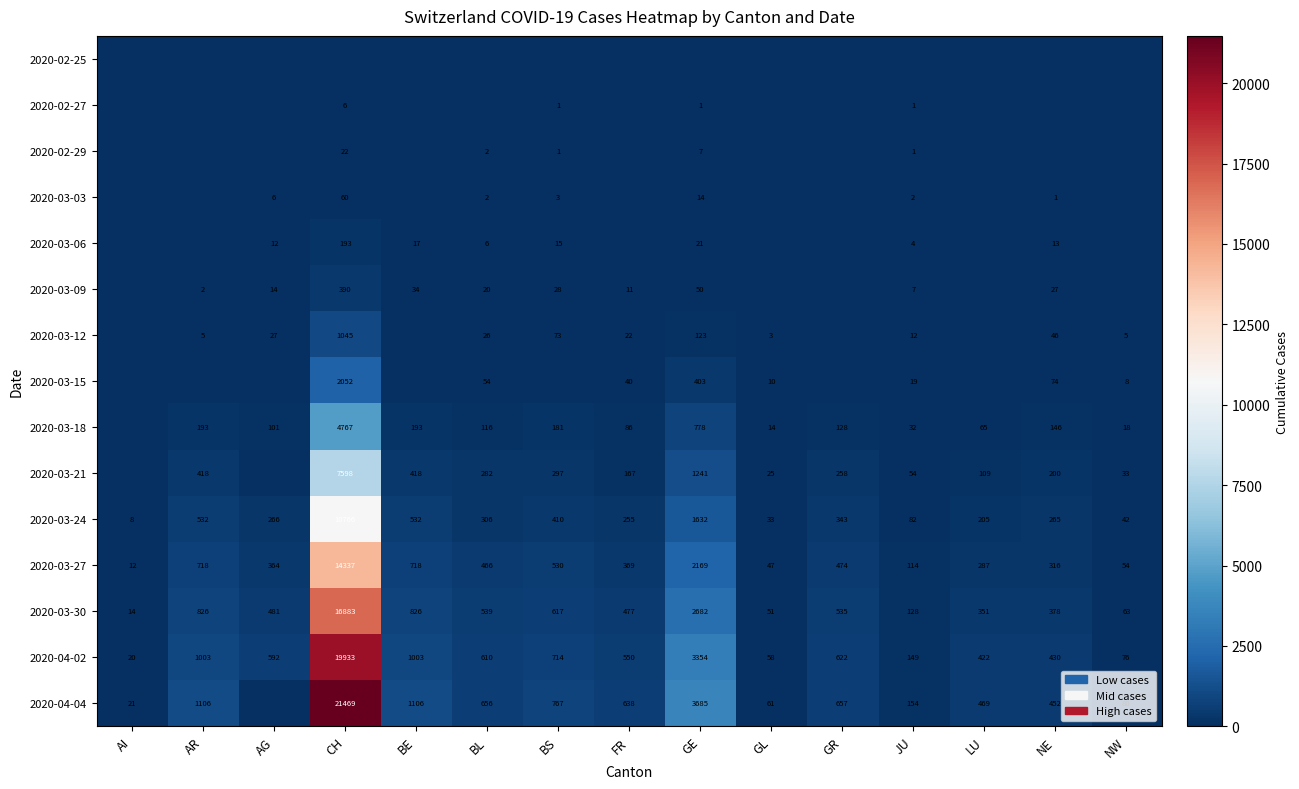

What is the difference between the maximum and second lowest values in the 2020-03-24 series?

10733